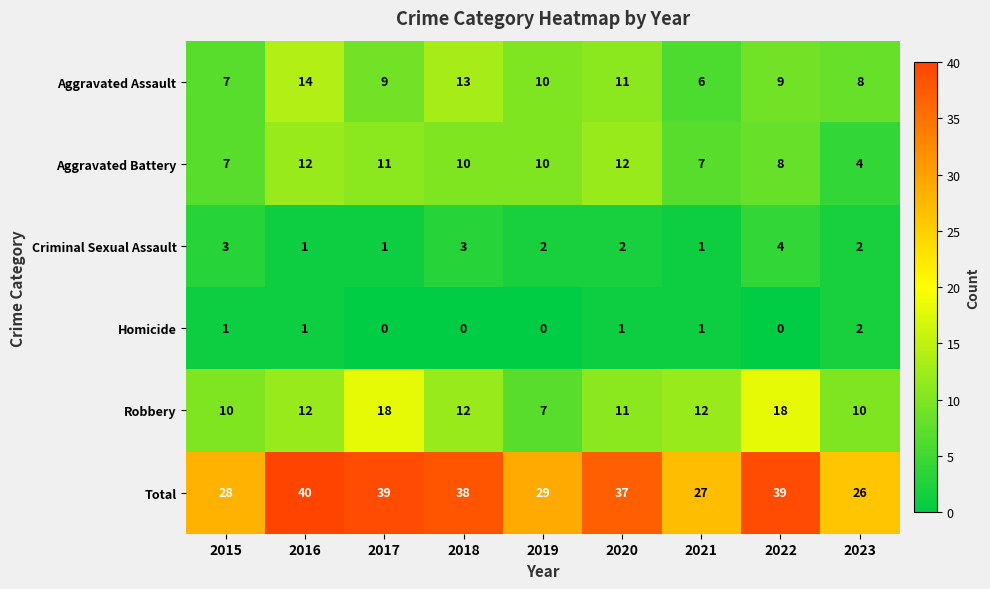

What is the sum of all Criminal Sexual Assault values?

19